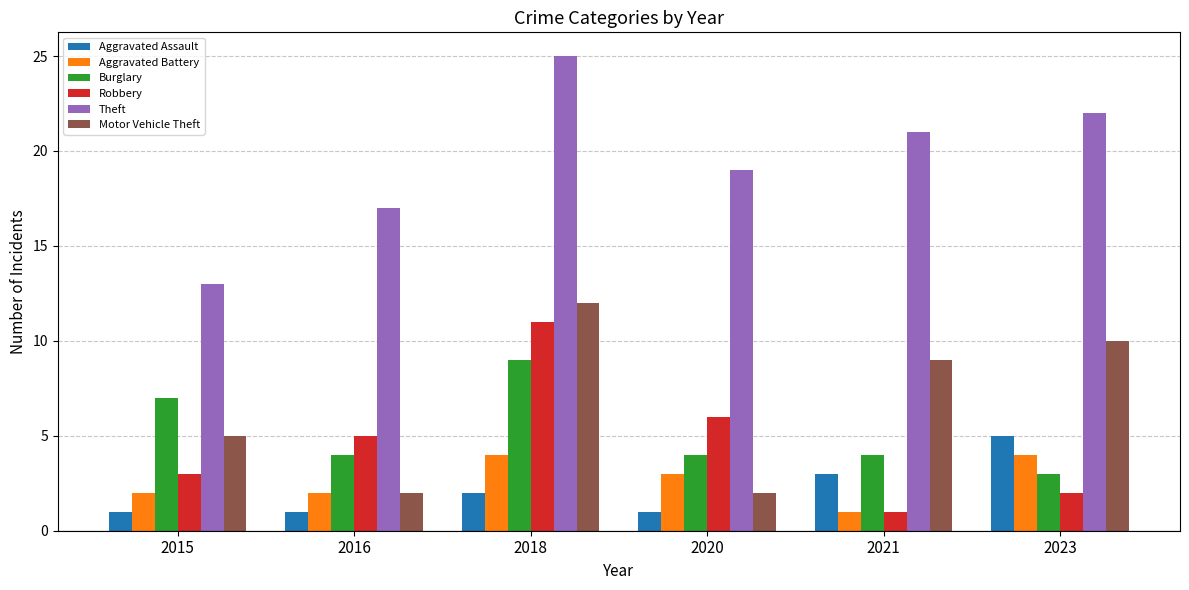

At which label does Theft reach its peak?

2018